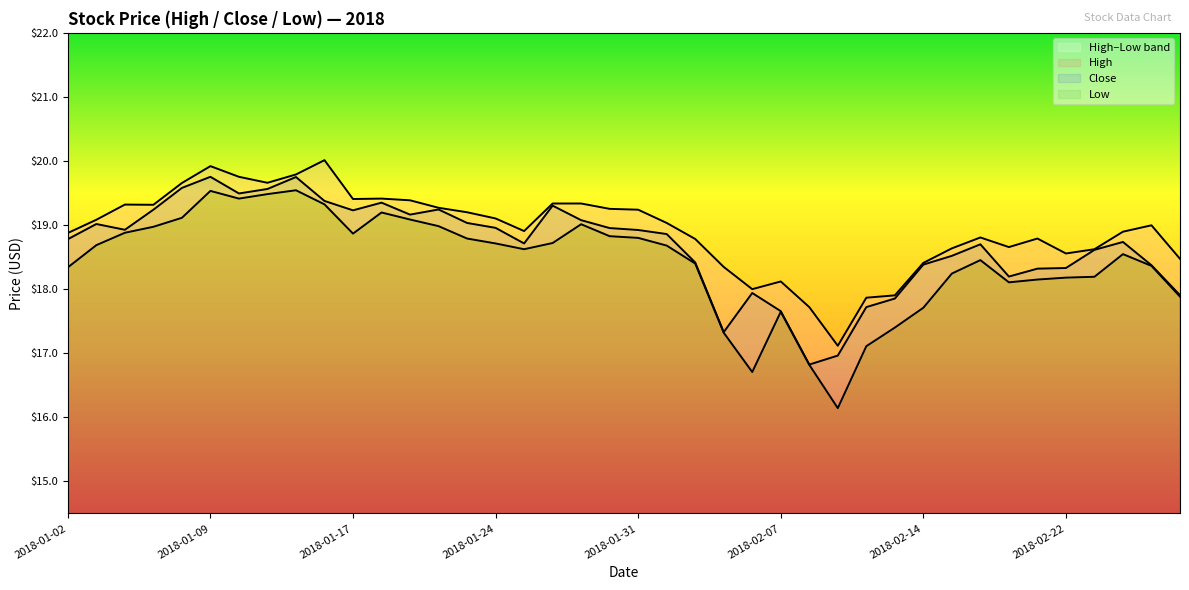

At 2018-02-08, list the series in order from smallest to largest.

Low, Close, High